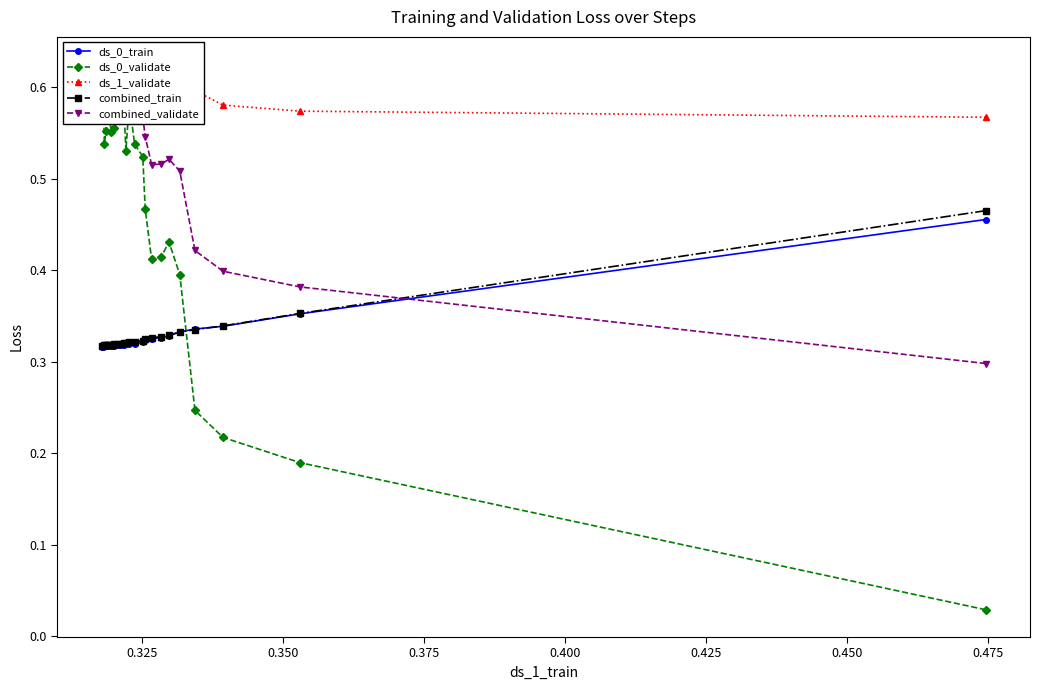

How many combined_train values are between 0 and 1?

25